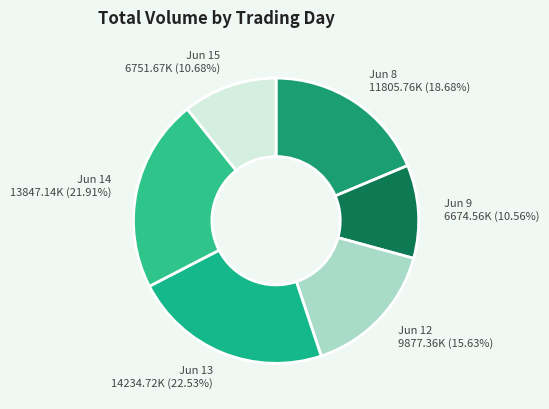

Which has a higher value, Jun 13 or Jun 9?

Jun 13